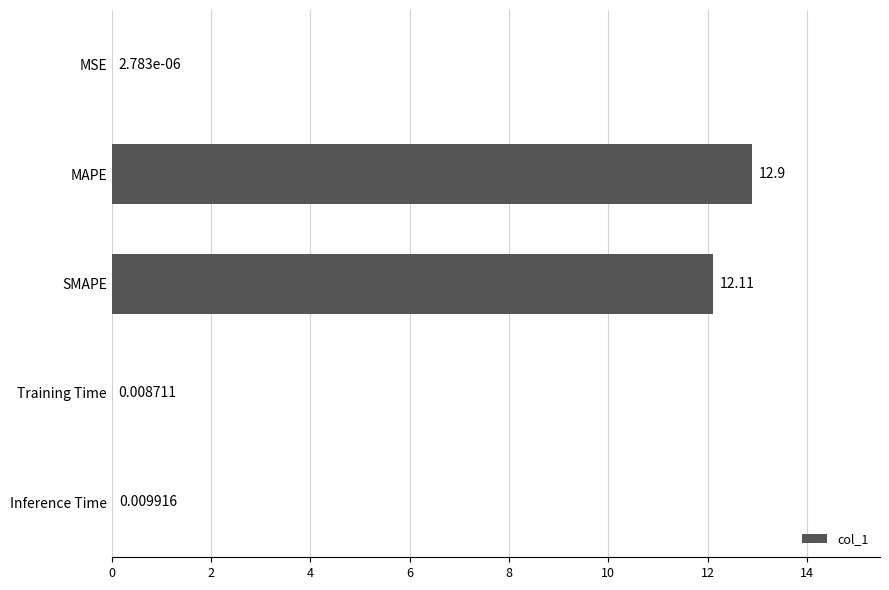

Which category has the highest value across all series?

MAPE